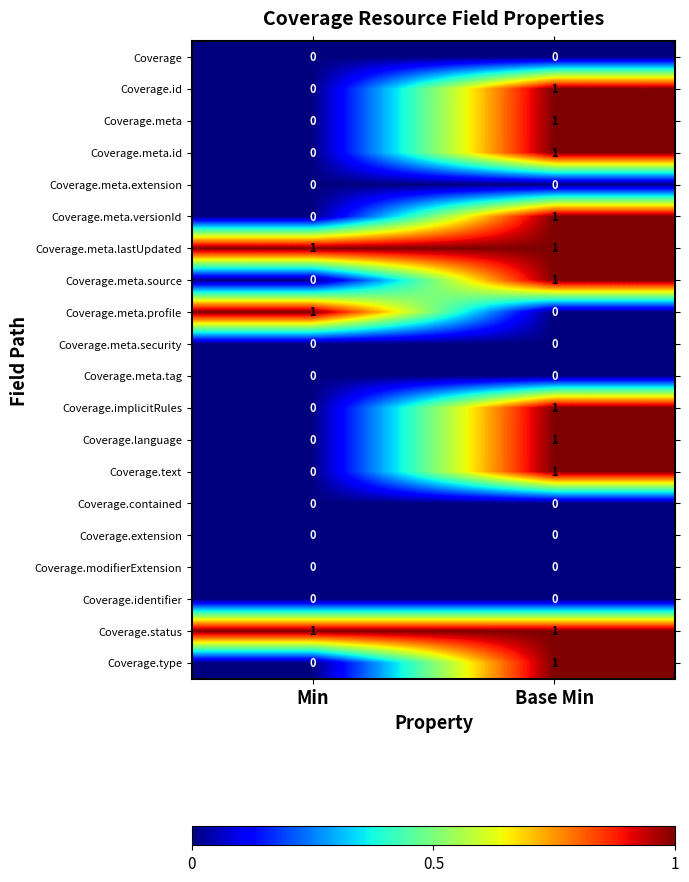

At which category is the sum across all series the highest?

Base Min